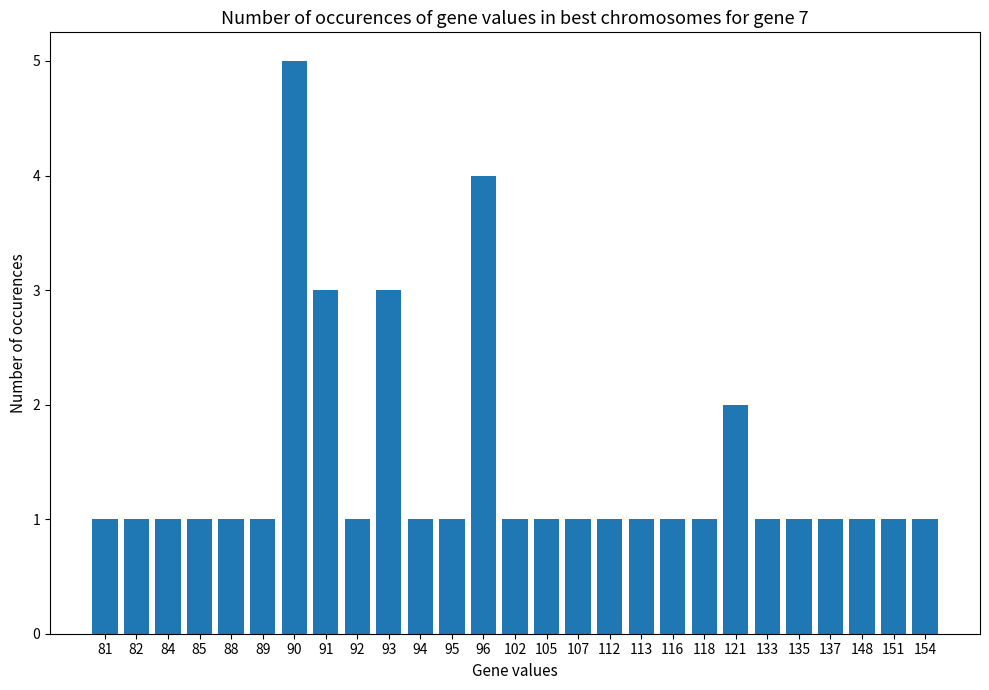

What value does the data have at 90?

5